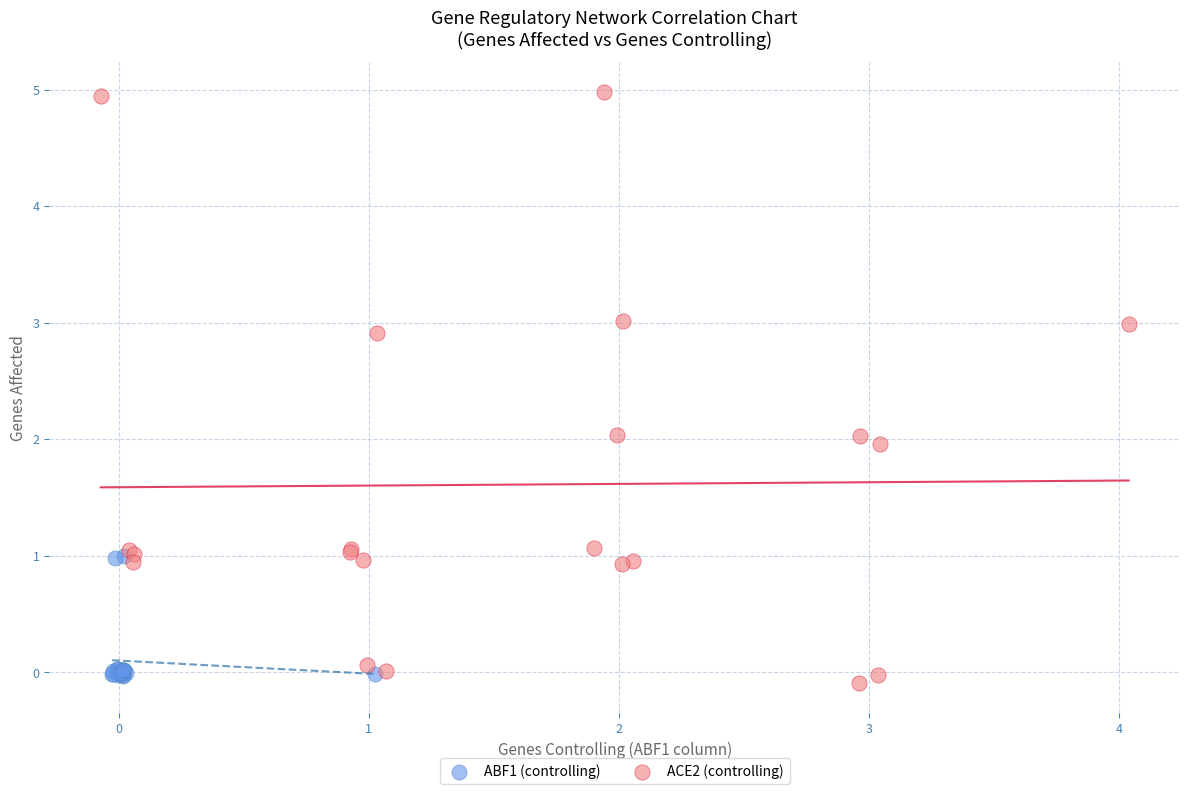

Which series has the widest spread of Y values?

ACE2 (controlling)